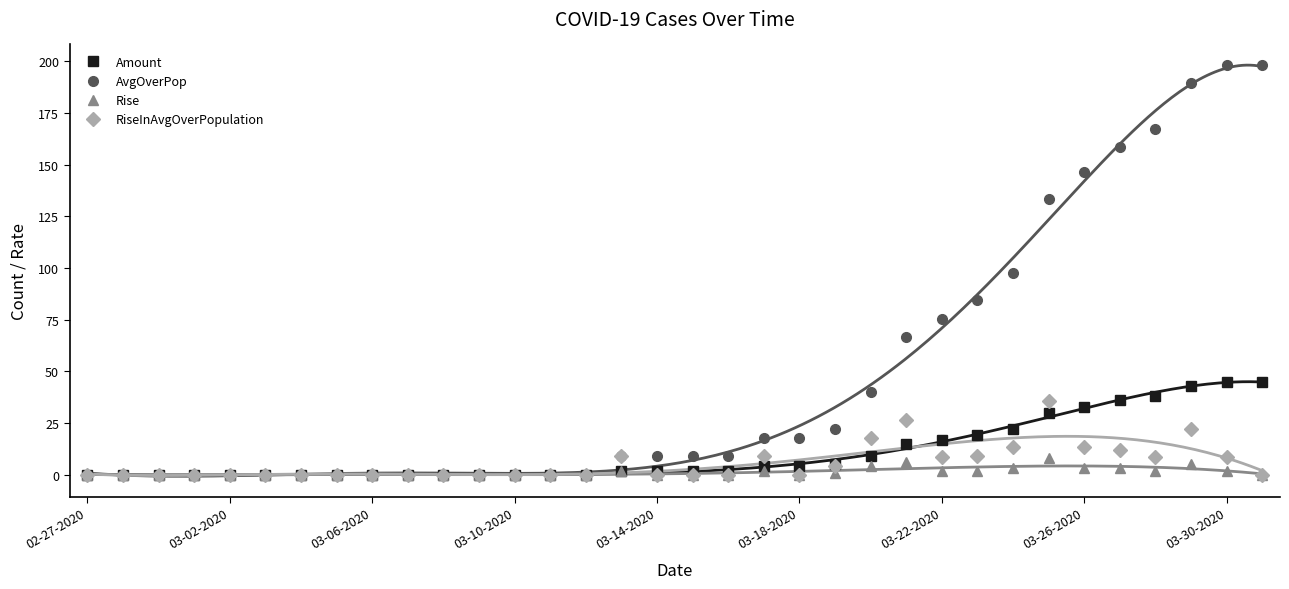

Rank the series by their maximum value, from lowest to highest.

Rise, RiseInAvgOverPopulation, Amount, AvgOverPop